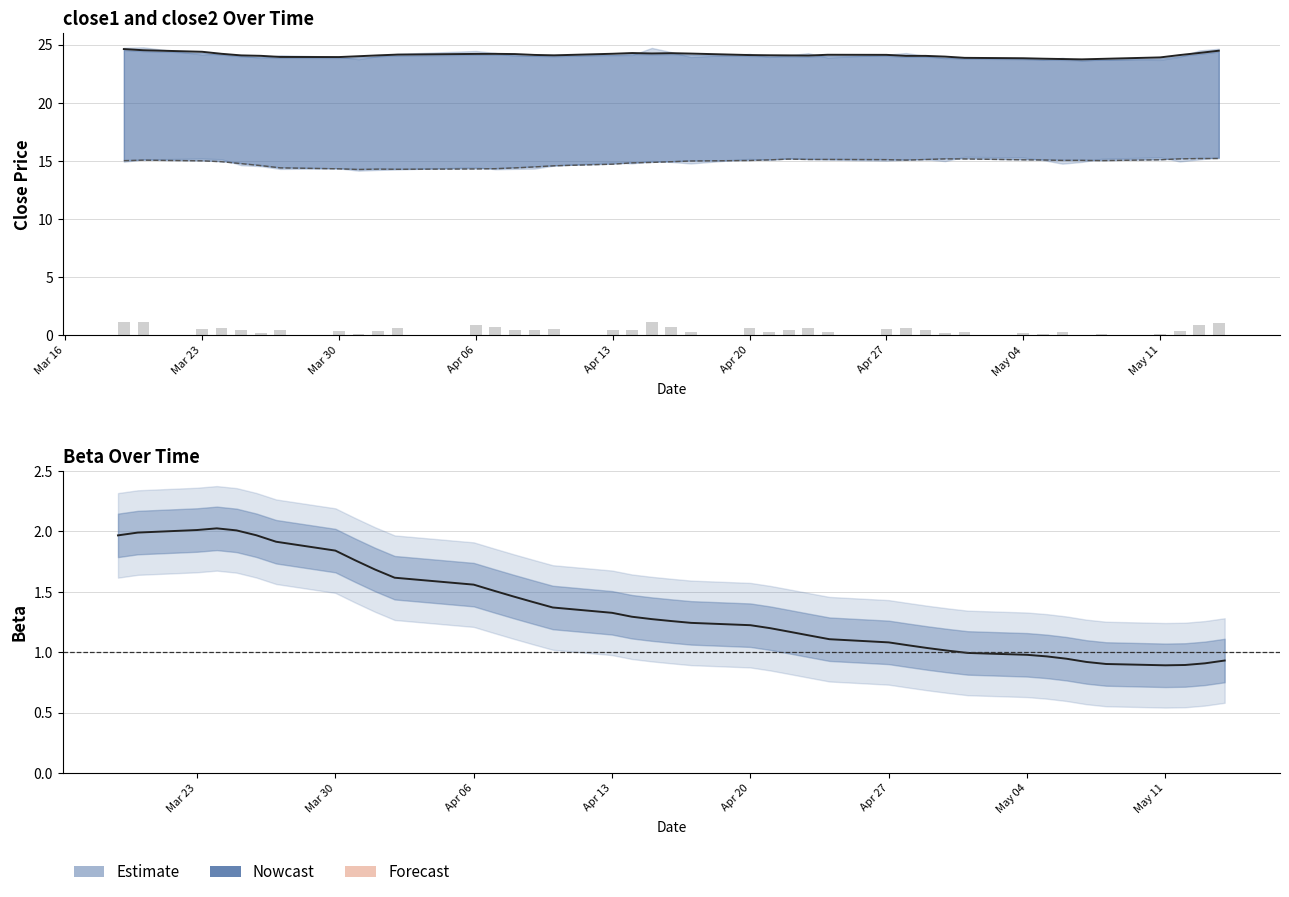

Reading left to right, what are all the values shown in this chart?

close1: 1.1	1.1	0.5	0.6	0.4	0.2	0.4	0.3	0.1	0.4	0.6	0.8	0.6	0.4	0.4	0.5	0.4	0.5	1.1	0.7	0.3	0.6	0.3	0.4	0.6	0.2	0.5	0.6	0.4	0.2	0.2	0.2	0.1	0.2	0.0	0.1	0.0	0.3	0.9	1.0
beta: 2.0	2.0	2.0	2.0	2.0	2.0	1.9	1.8	1.8	1.7	1.6	1.6	1.5	1.5	1.4	1.4	1.3	1.3	1.3	1.3	1.2	1.2	1.2	1.2	1.1	1.1	1.1	1.1	1.0	1.0	1.0	1.0	1.0	0.9	0.9	0.9	0.9	0.9	0.9	0.9